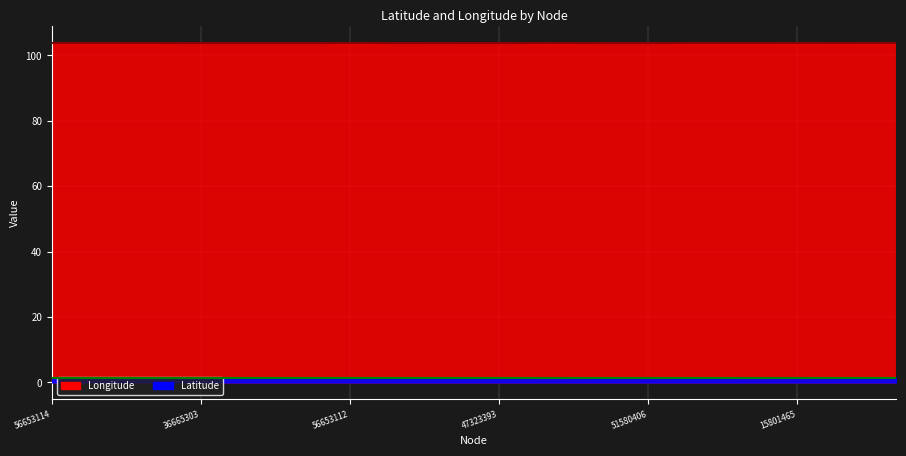

True or false: Longitude and Latitude cross at least once.

False